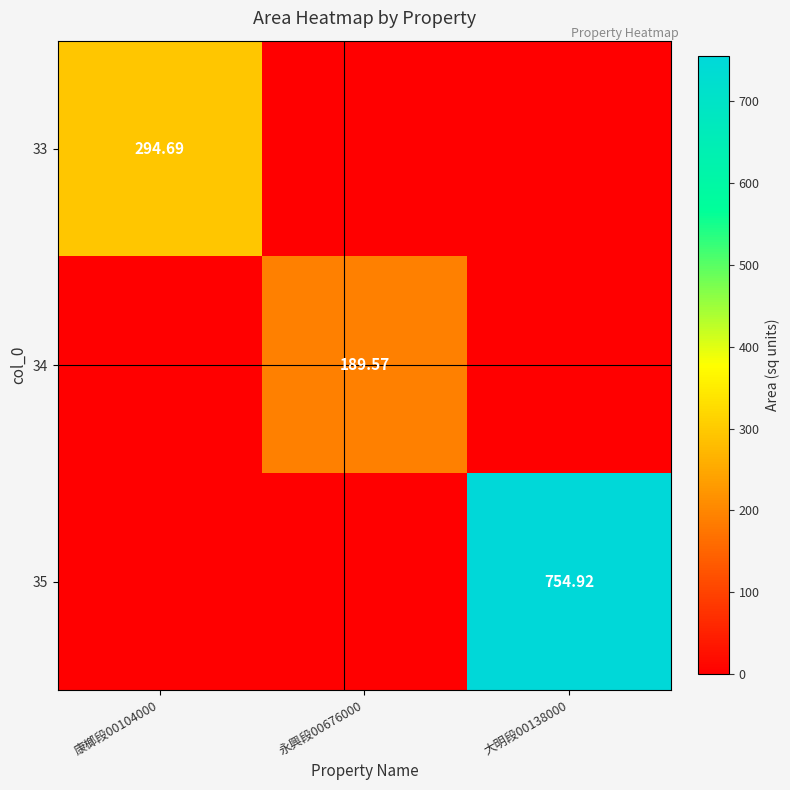

Which category has the highest value across all series?

大明段00138000